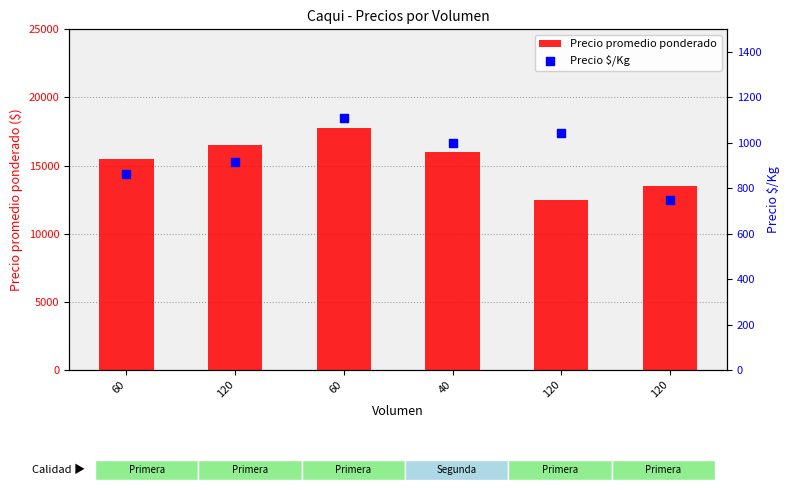

Which series has the largest total across all categories?

Precio promedio ponderado